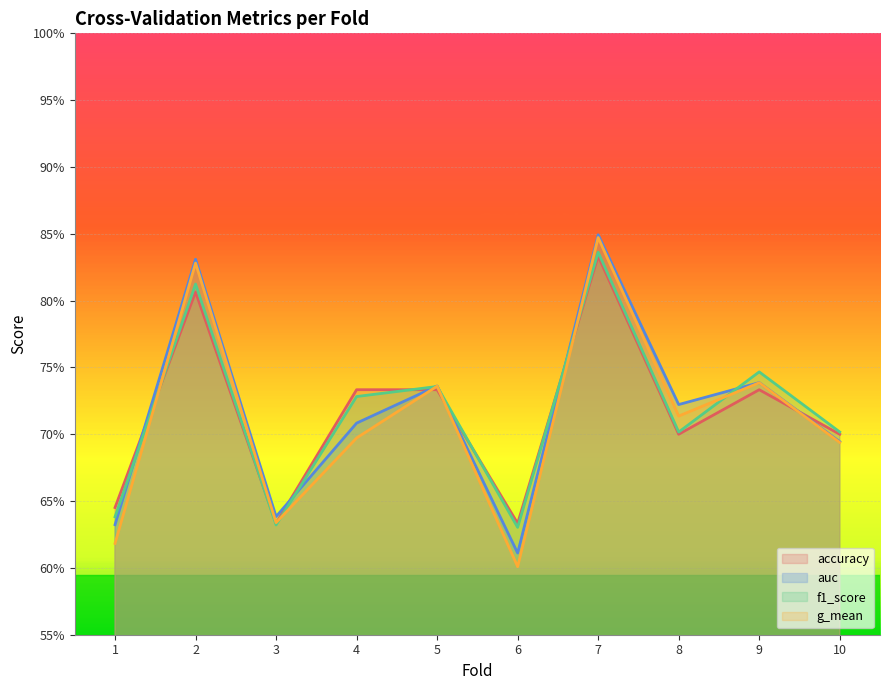

At how many categories does at least one series exceed 0?

10